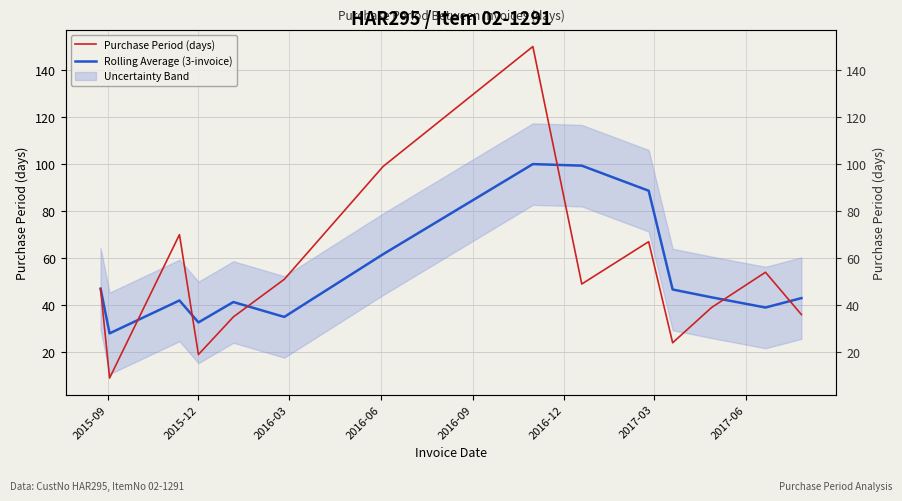

List the series in order of their overall mean, highest first.

Purchase Period (days), Rolling Average (3-invoice)